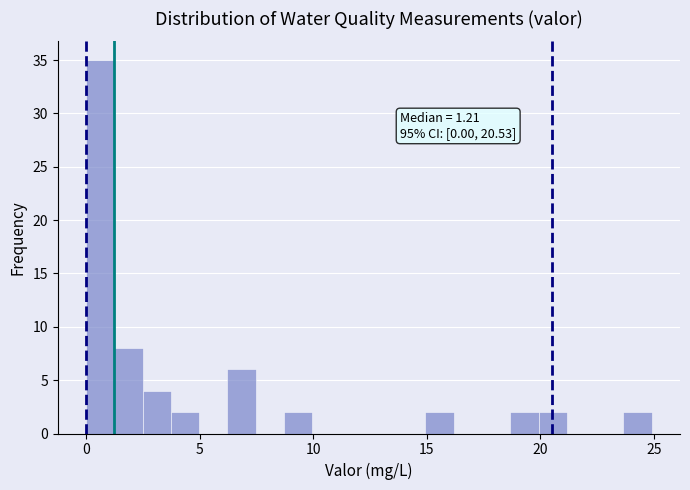

Read against the x-axis, roughly where is the centre of the tallest bar?

0.5